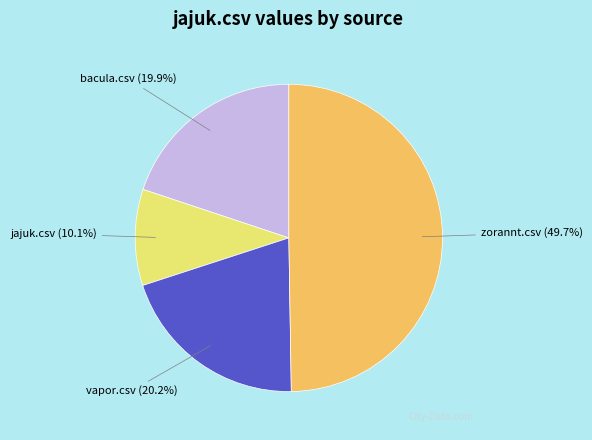

What is the largest slice in the pie chart?

zorannt.csv